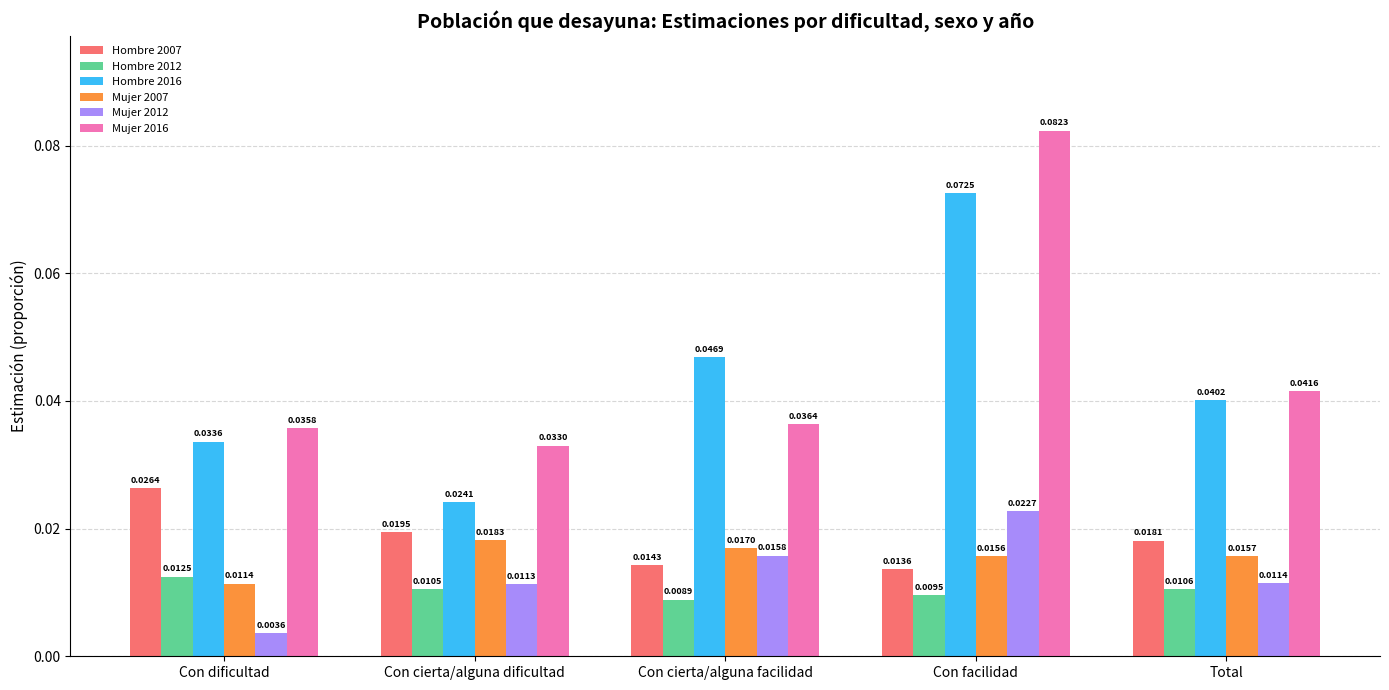

Which category has the lowest value in the Hombre 2012 series?

Con cierta/alguna facilidad